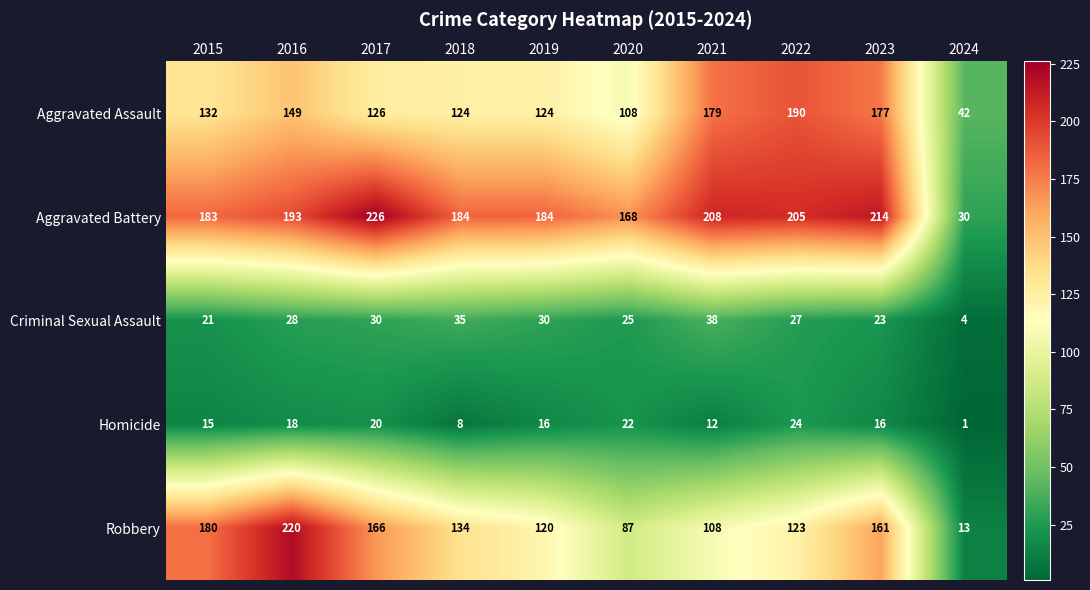

Which series has the largest range (max minus min)?

Robbery